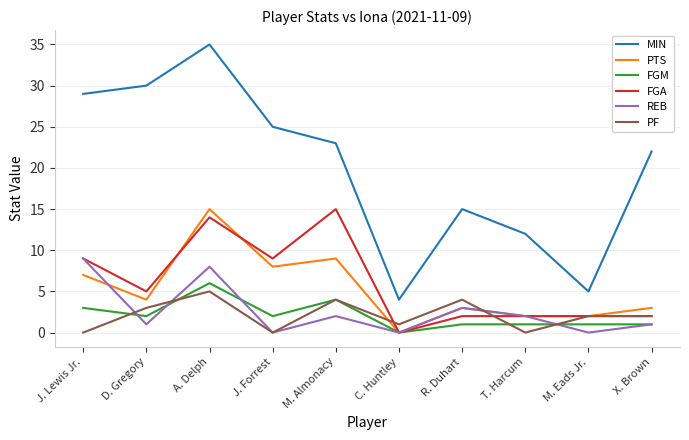

Reading left to right, what are all the values shown in this chart?

MIN: 29	30	35	25	23	4	15	12	5	22
PTS: 7	4	15	8	9	0	3	2	2	3
FGM: 3	2	6	2	4	0	1	1	1	1
FGA: 9	5	14	9	15	0	2	2	2	2
REB: 9	1	8	0	2	0	3	2	0	1
PF: 0	3	5	0	4	1	4	0	2	2